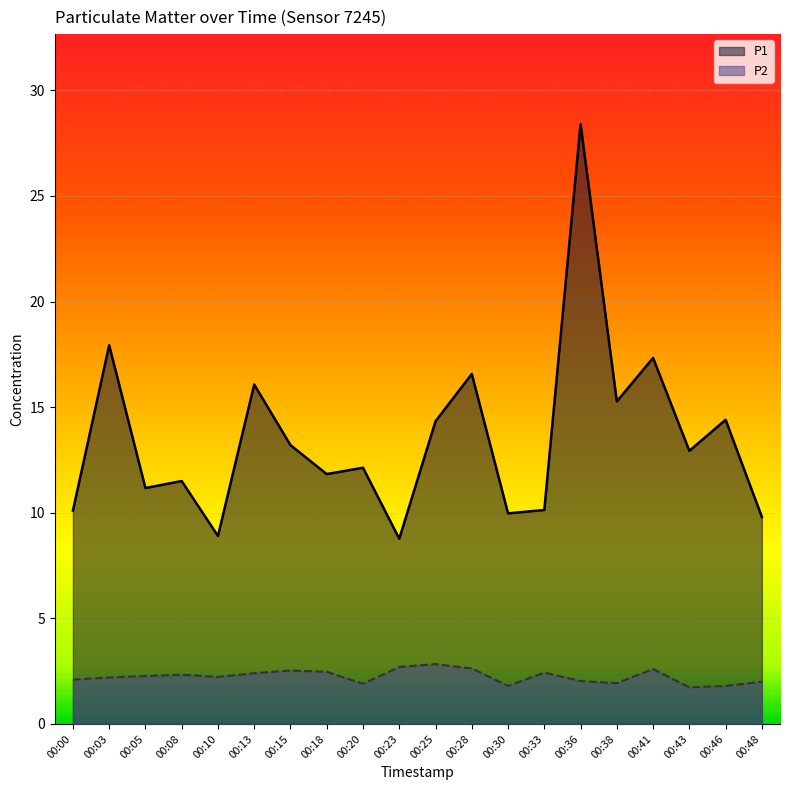

Reading left to right, transcribe all the data shown in this chart.

P1: 00:00=10.1	00:03=17.9	00:05=11.2	00:08=11.5	00:10=8.9	00:13=16.1	00:15=13.2	00:18=11.8	00:20=12.1	00:23=8.8	00:25=14.3	00:28=16.6	00:30=10.0	00:33=10.1	00:36=28.4	00:38=15.3	00:41=17.3	00:43=12.9	00:46=14.4	00:48=9.8
P2: 00:00=2.1	00:03=2.2	00:05=2.3	00:08=2.3	00:10=2.2	00:13=2.4	00:15=2.5	00:18=2.5	00:20=1.9	00:23=2.7	00:25=2.8	00:28=2.6	00:30=1.8	00:33=2.4	00:36=2.0	00:38=1.9	00:41=2.6	00:43=1.7	00:46=1.8	00:48=2.0